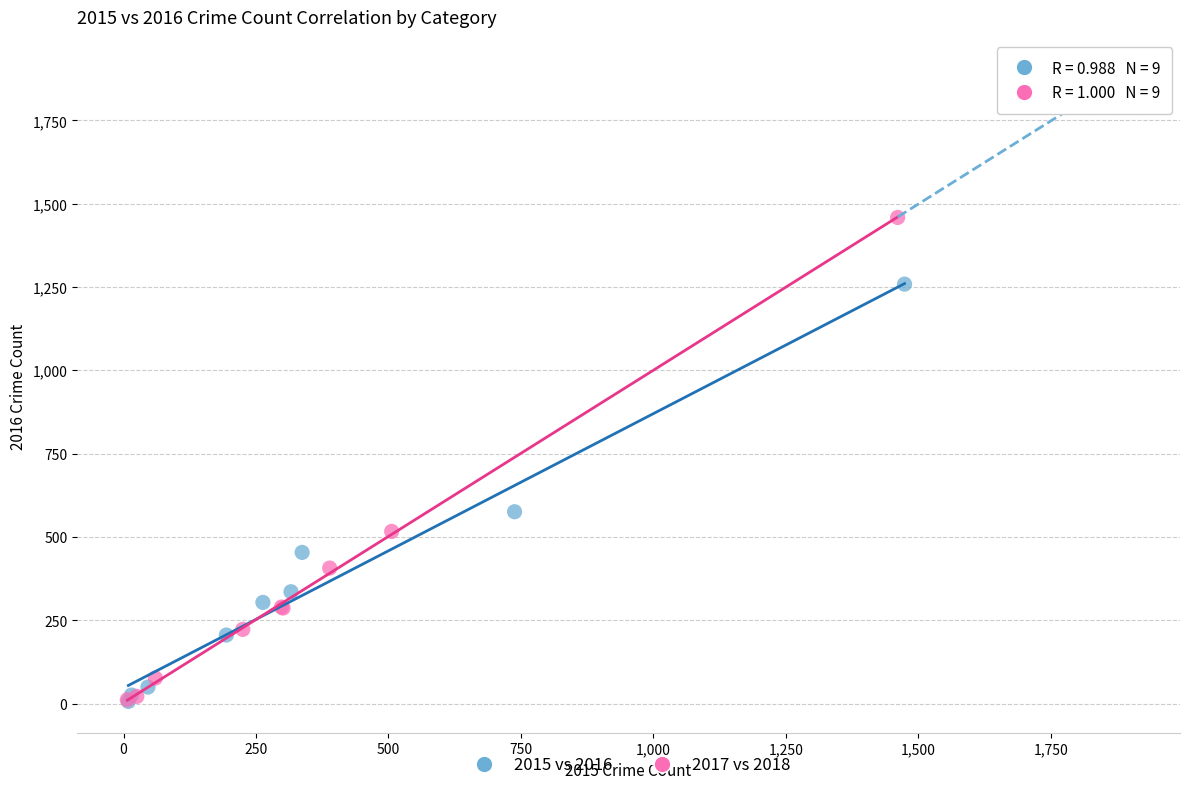

Which series has the widest spread of Y values?

2017 vs 2018